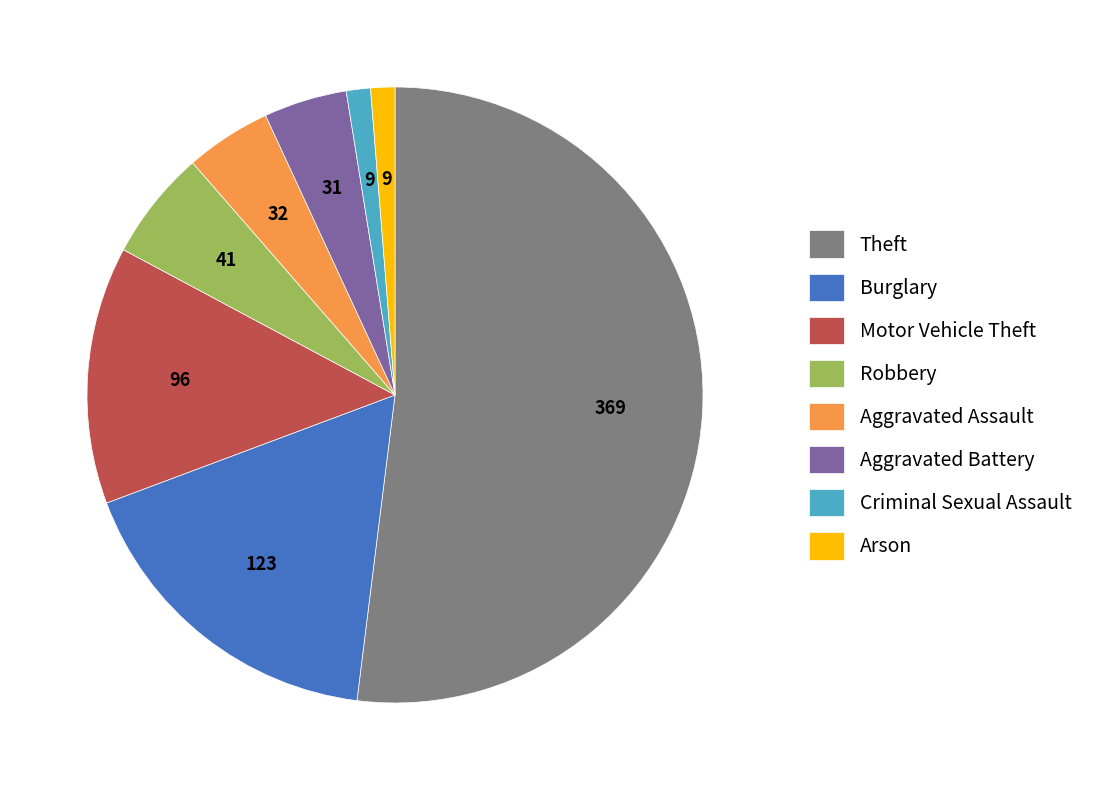

The Arson slice represents 1% of the pie. True or false?

True